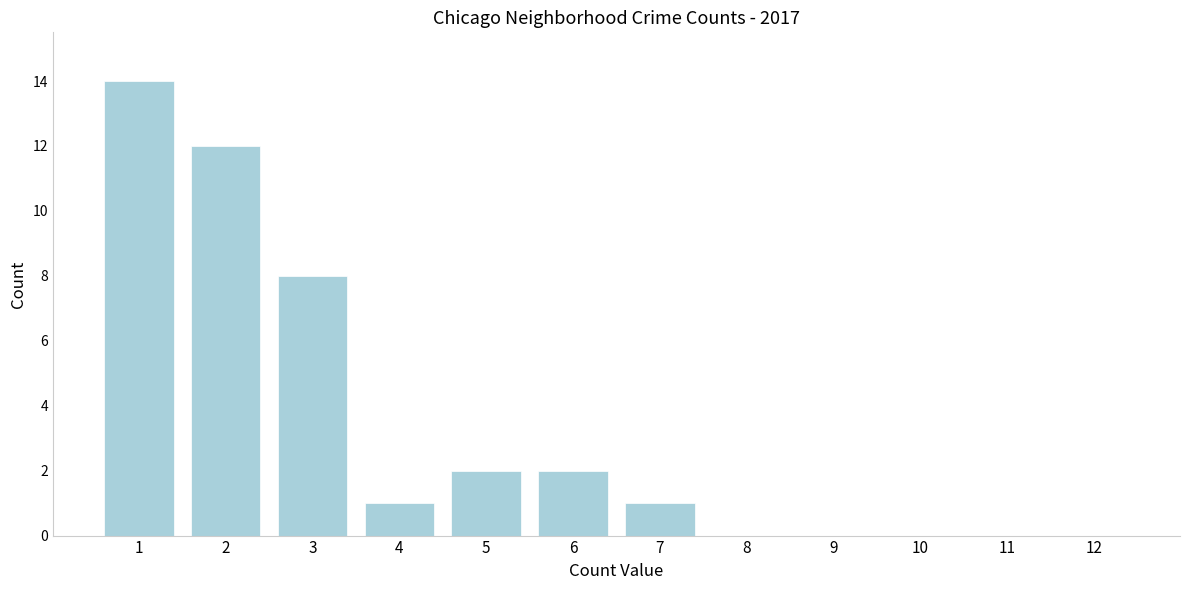

Reading right to left, what are all the values shown in this chart?

12=0	11=0	10=0	9=0	8=0	7=1	6=2	5=2	4=1	3=8	2=12	1=14